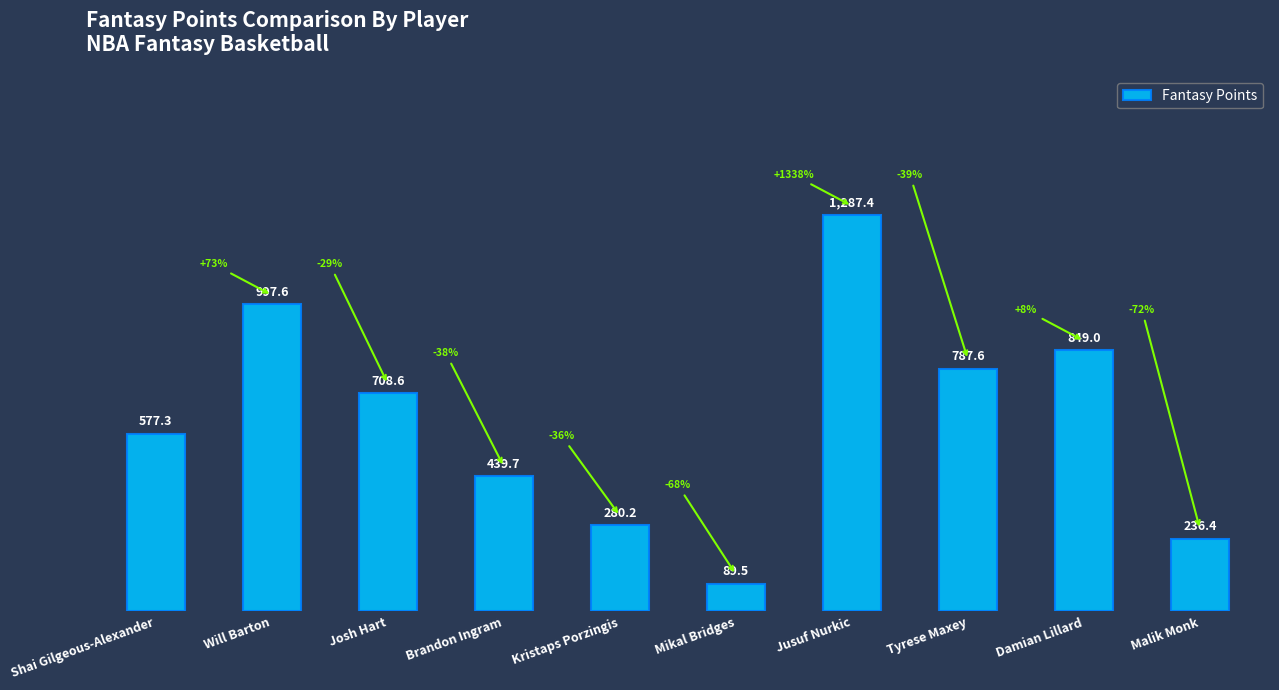

What is the difference between the values at Brandon Ingram and Jusuf Nurkic?

847.7